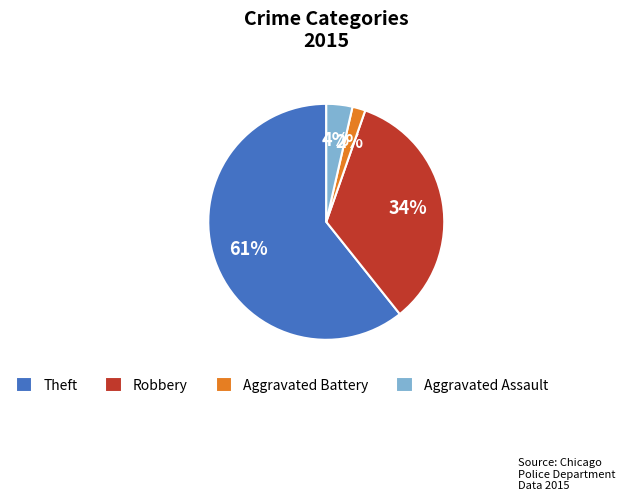

To the nearest percent, what is the combined percentage of Theft and Aggravated Battery?

62%